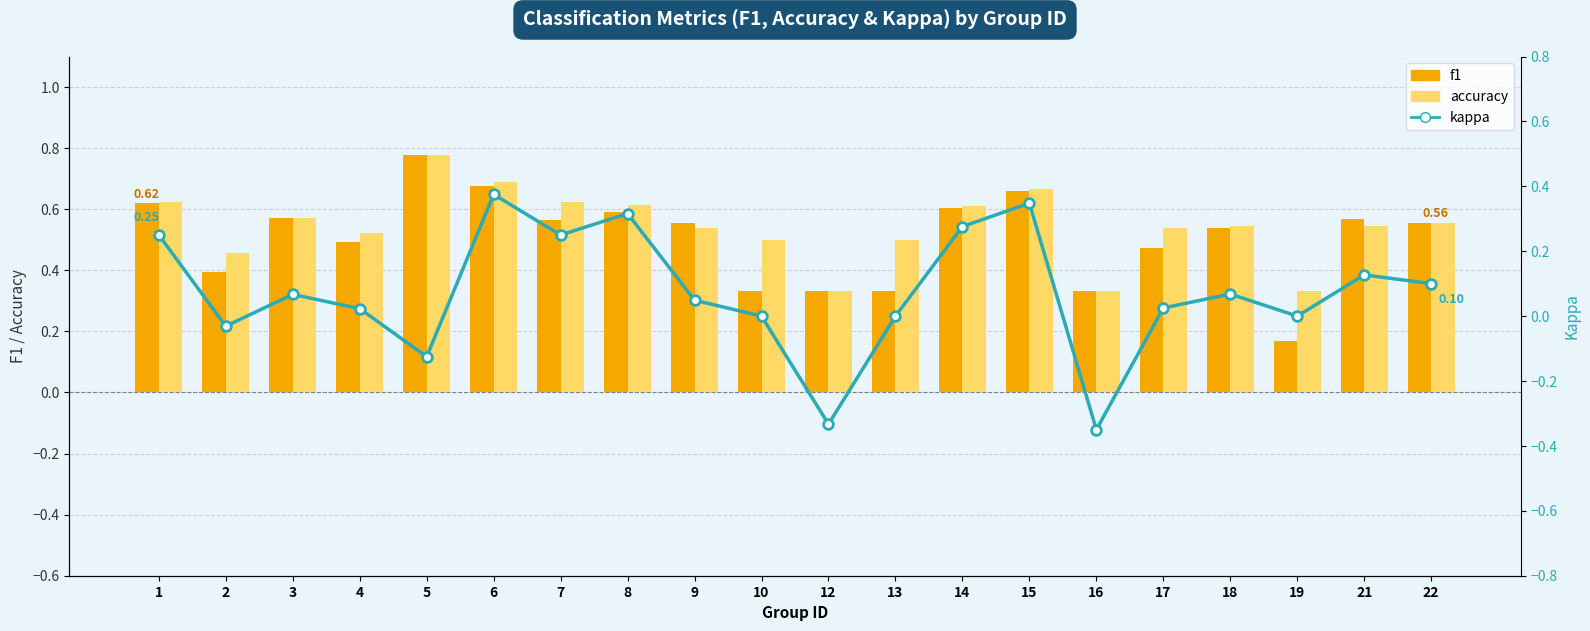

What is the sum of the kappa values at 15 and 22?

0.4